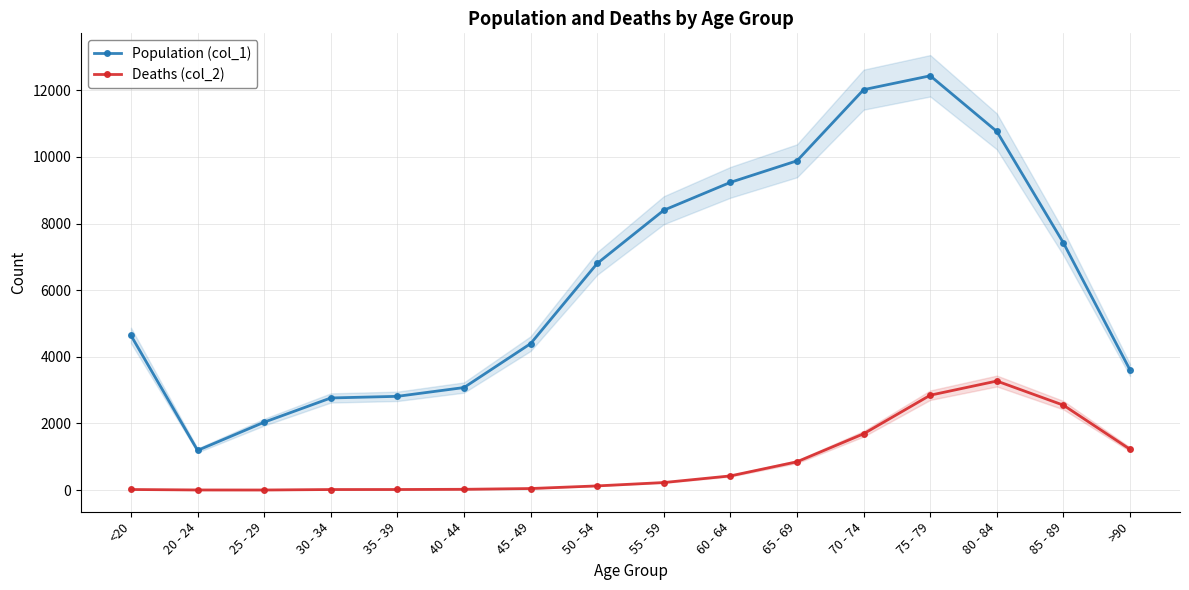

Between 30 - 34 and 65 - 69, which series saw the biggest shift?

Population (col_1)